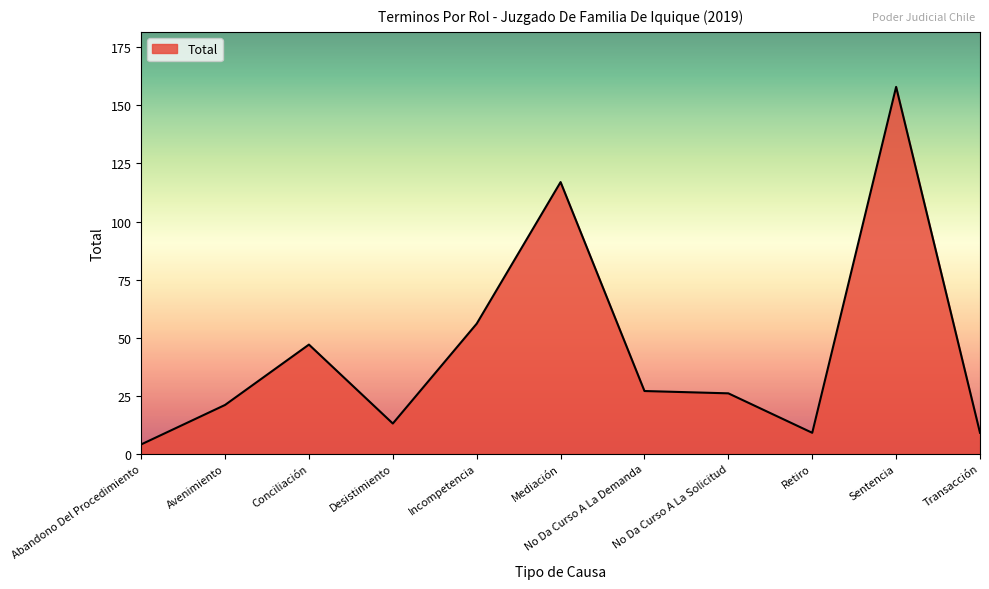

The value at Avenimiento is 21. True or false?

True